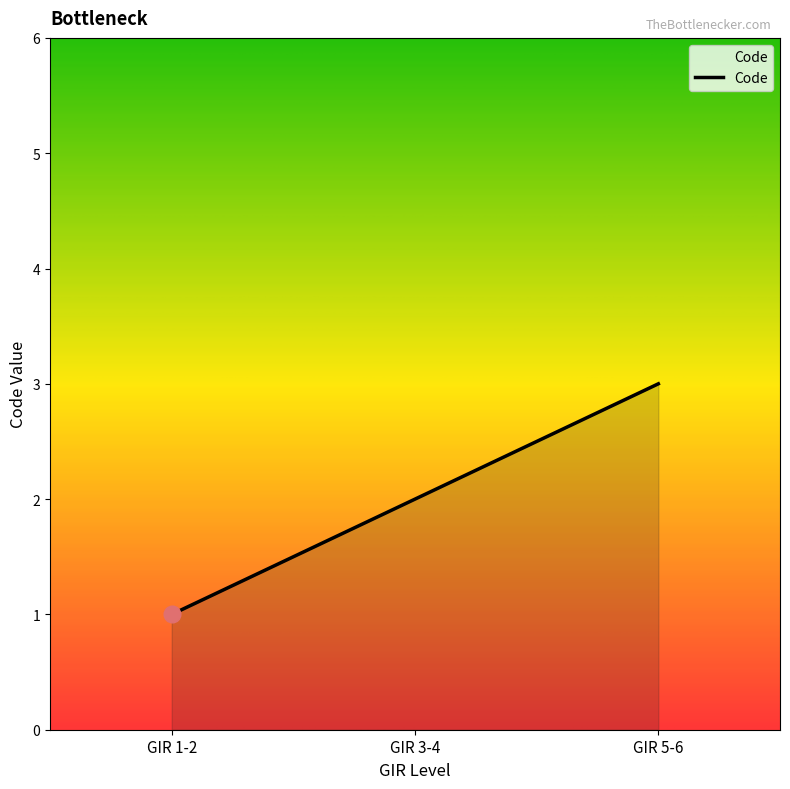

How many lines are shown in the chart?

1